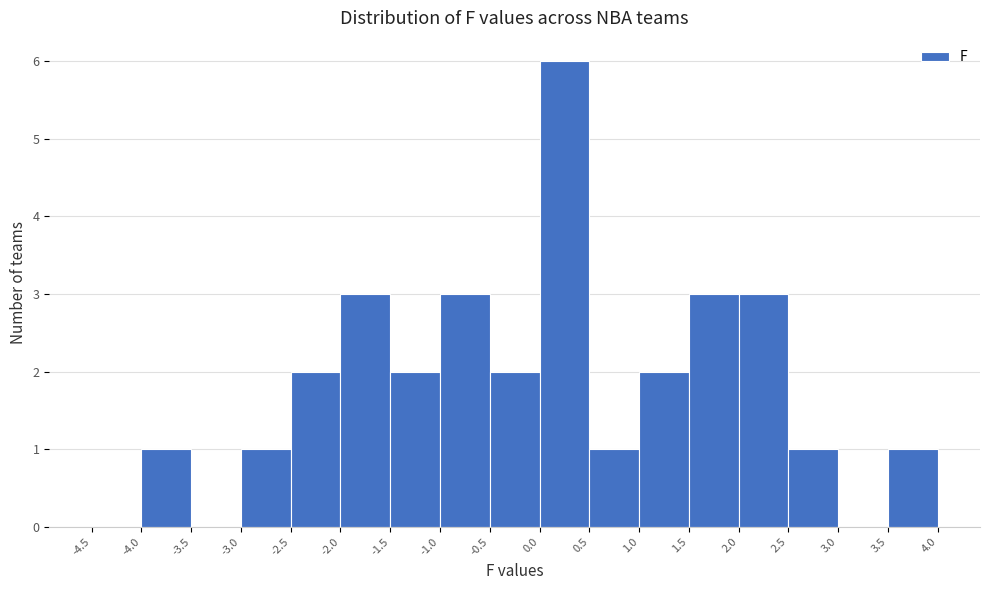

Over which range of the x-axis is the bar tallest?

0.0 to 0.5